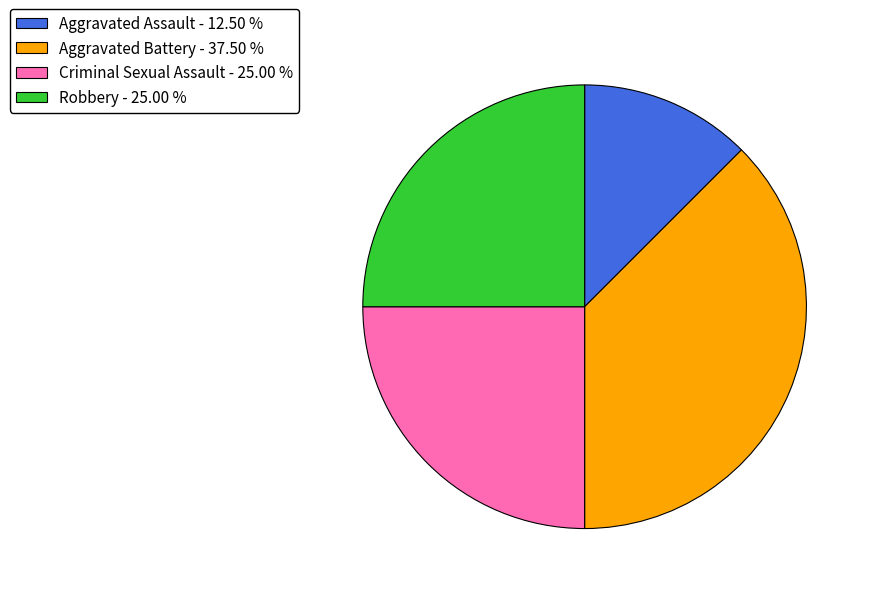

Between Aggravated Assault - 12.50 % and Robbery - 25.00 %, which is larger?

Robbery - 25.00 %